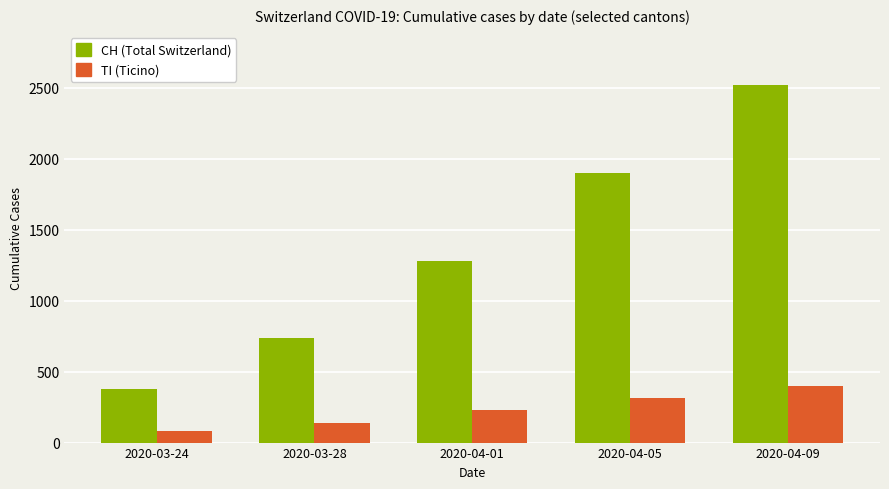

True or false: CH (Total Switzerland) has a value of 2517 at 2020-04-09.

True